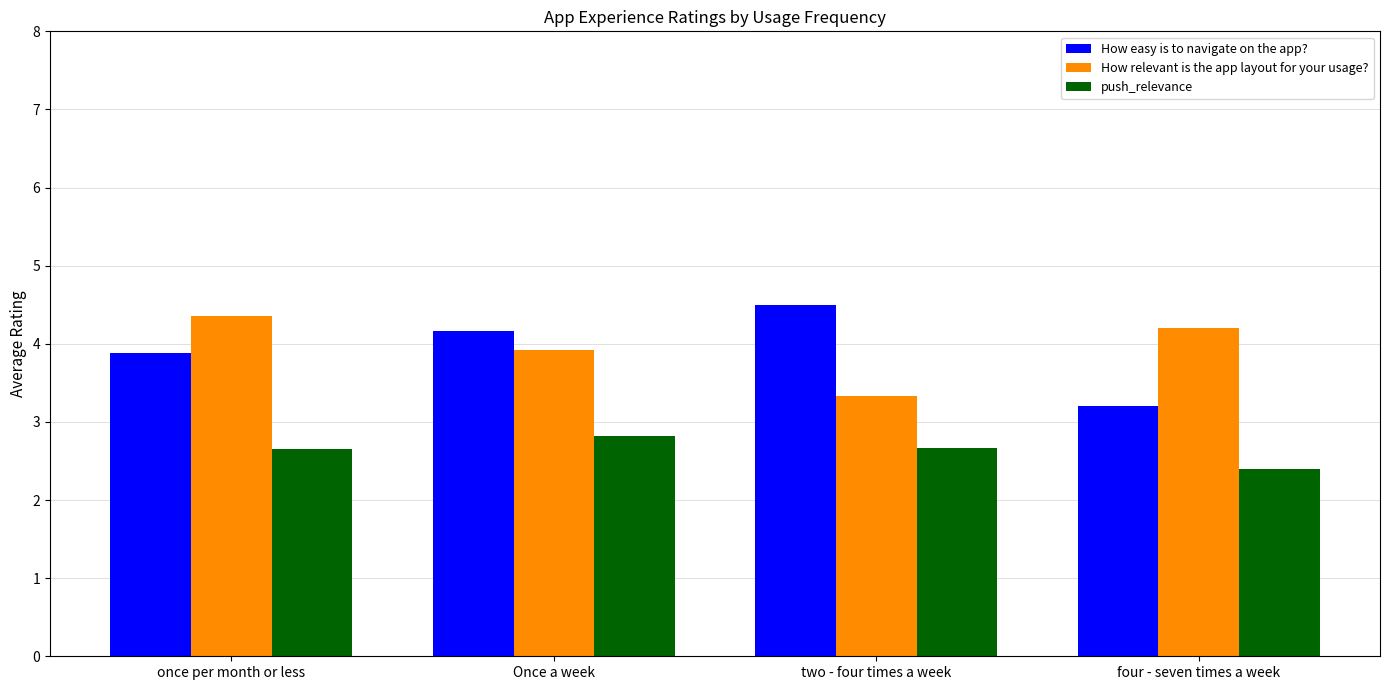

What is the total value across all series at four - seven times a week?

9.8